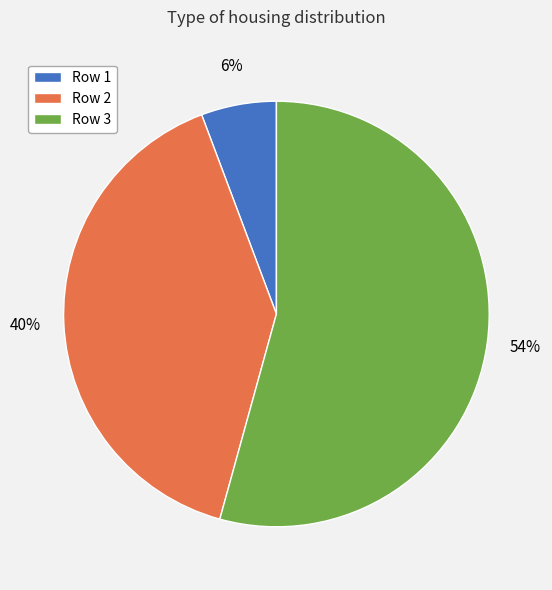

Is the sum of Row 3 and Row 2 greater than half?

Yes